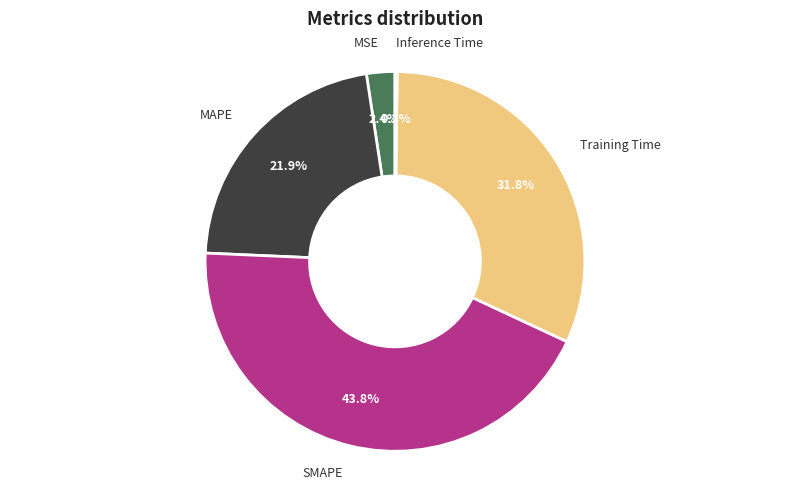

True or false: SMAPE accounts for 51% of the total.

False